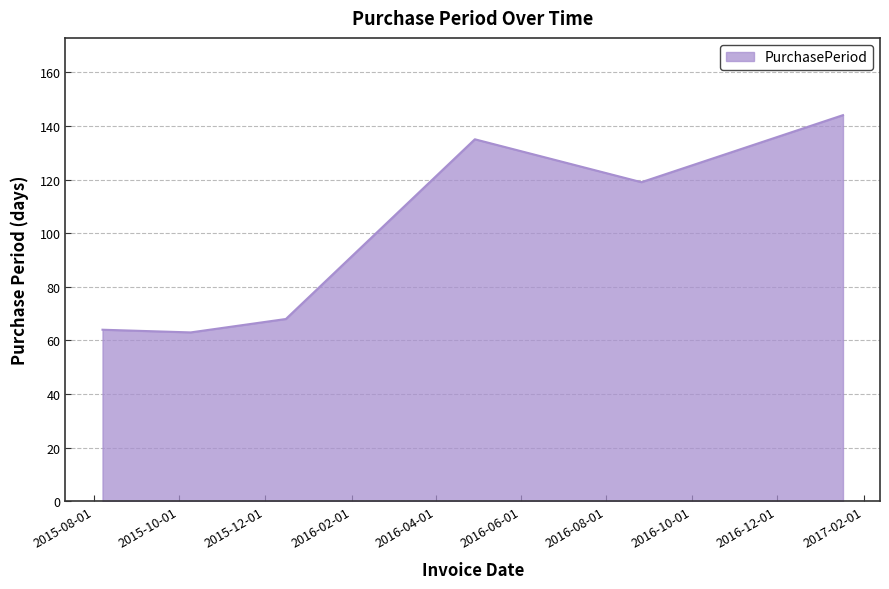

True or false: the data has more than 2 interior local peaks.

False